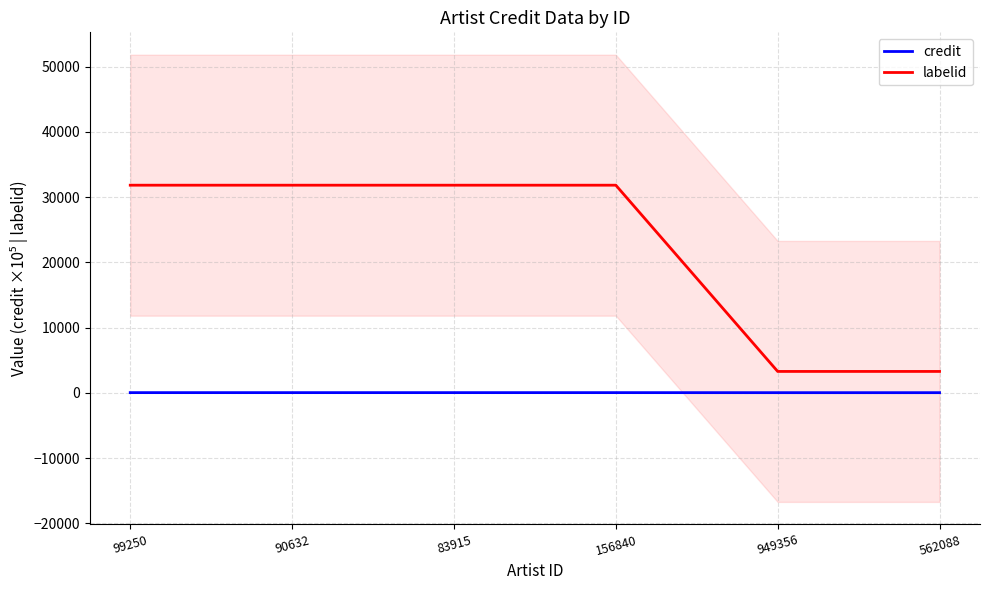

List the series in order of their peak value, lowest first.

credit, labelid